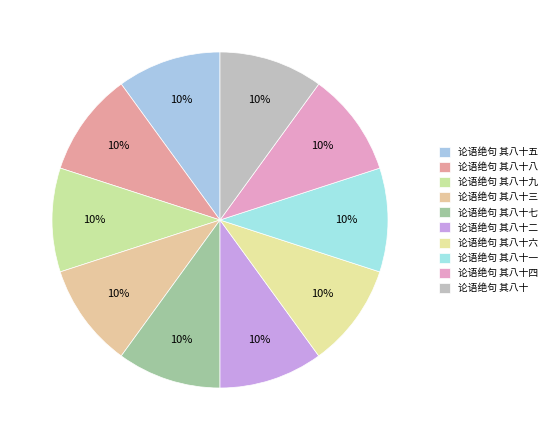

The 论语绝句 其八十 slice represents 1% of the pie. True or false?

False